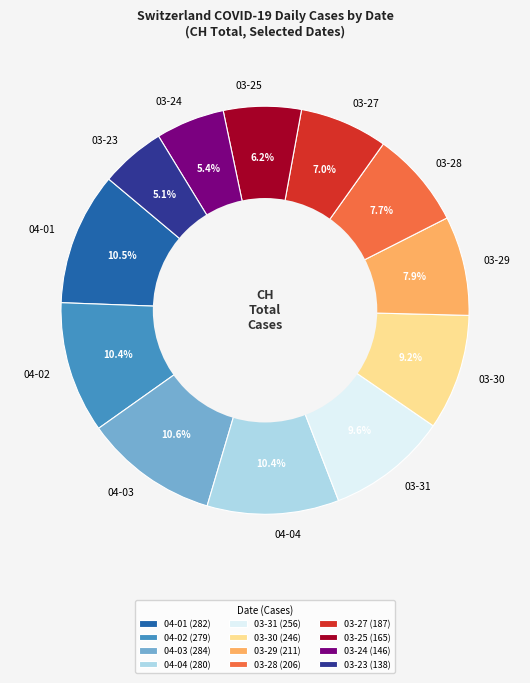

How much of the chart is everything except 04-04?

89.6%